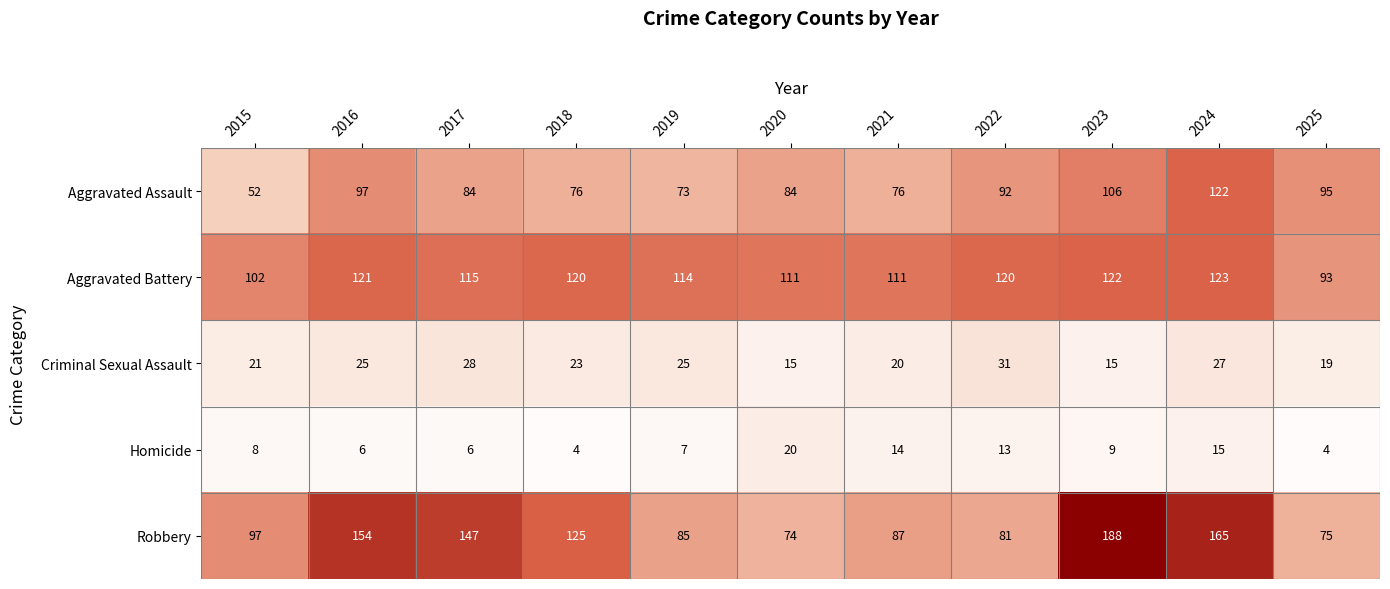

What is the sum of the Aggravated Assault values at 2024 and 2022?

214